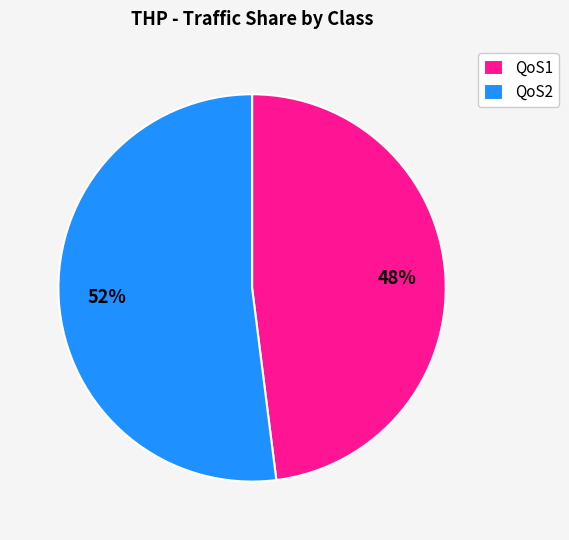

How many segments does this pie chart have?

2